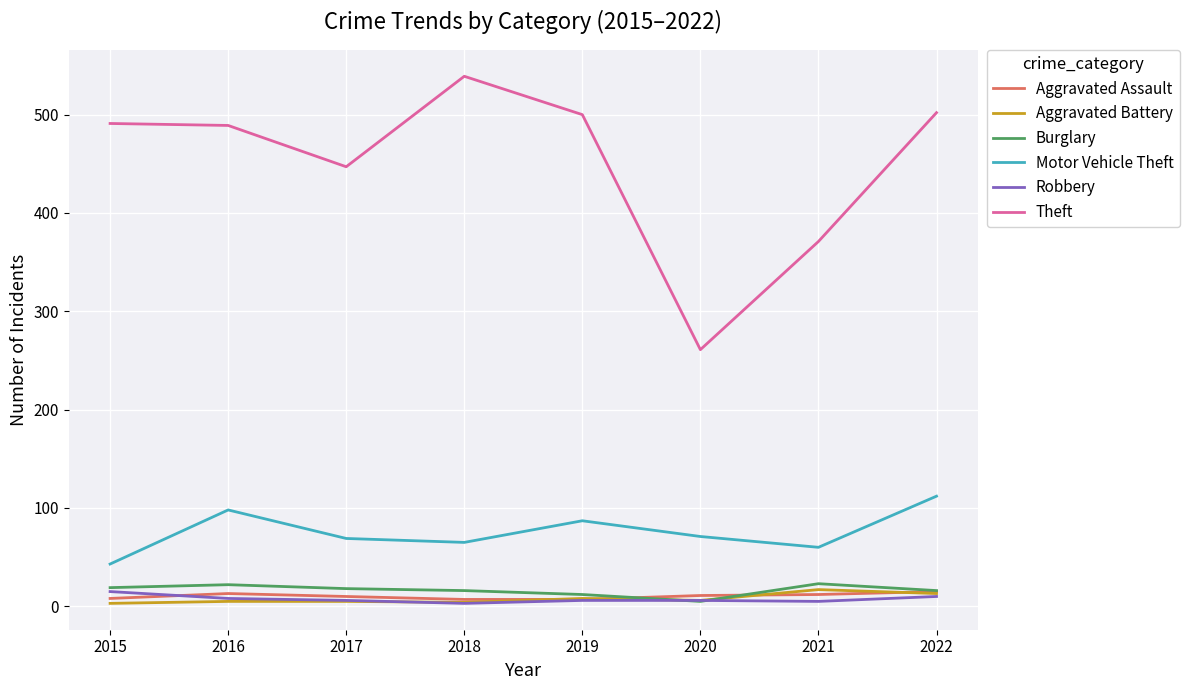

What is the total value across all series at 2022?

668